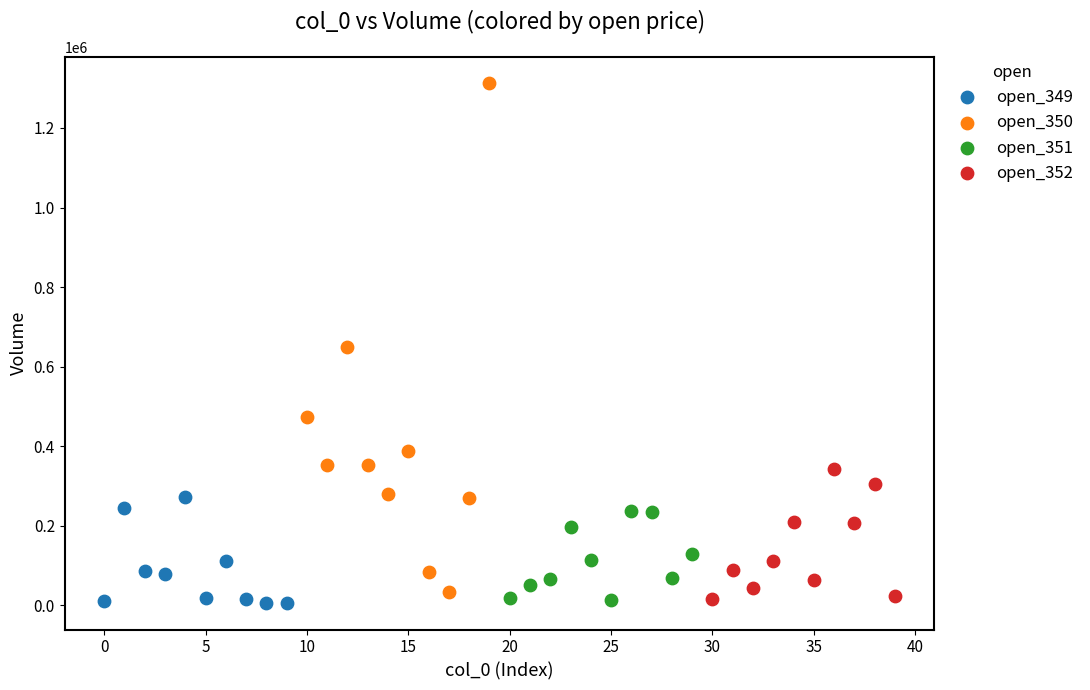

What are all the series names shown in the legend?

open_349, open_350, open_351, open_352